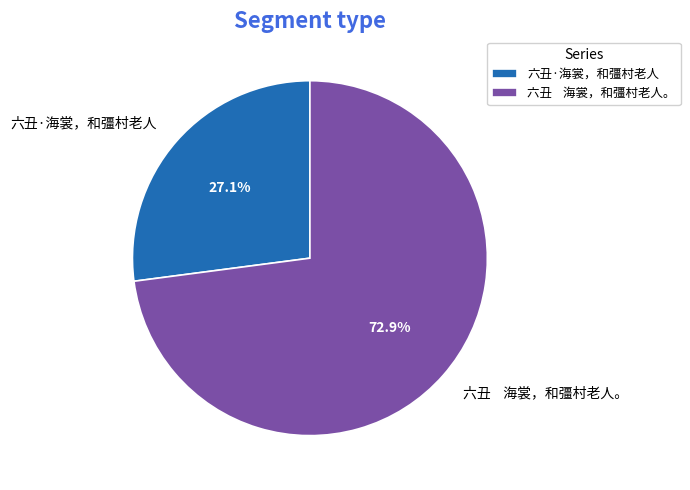

Which has a higher value, 六丑 海裳，和彊村老人。 or 六丑·海裳，和彊村老人?

六丑 海裳，和彊村老人。